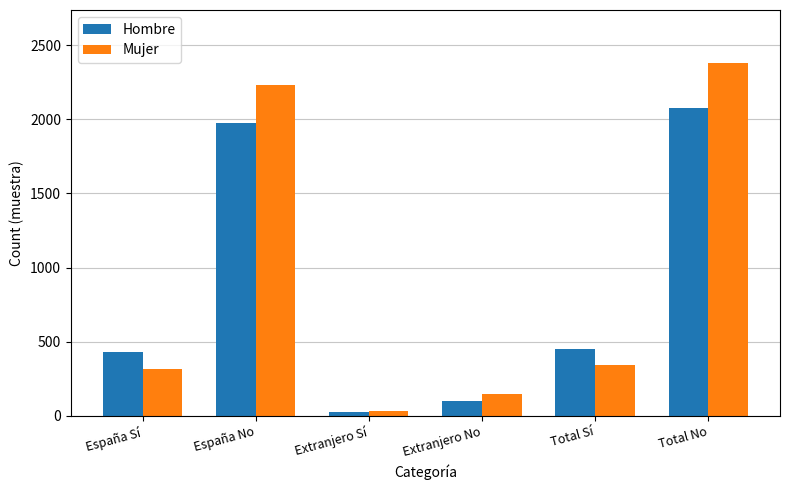

What is the label of the 4th bar from the left?

Extranjero No